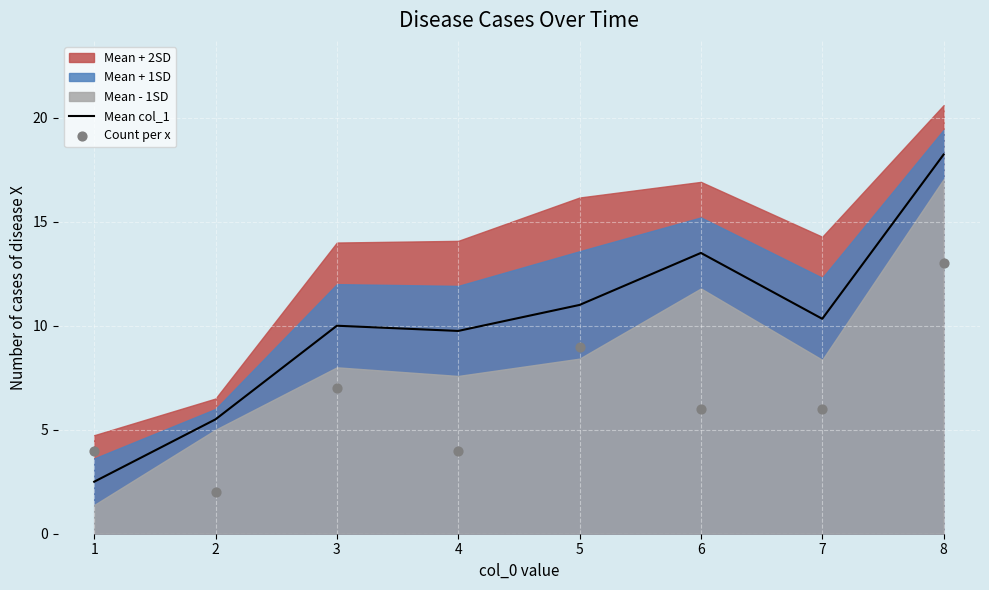

Is it true that Mean col_1 equals 11.0 at 5?

True